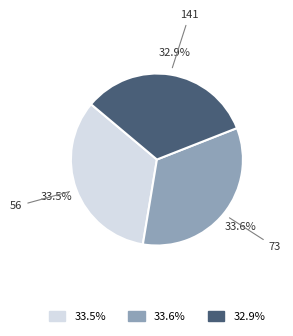

Combined, do 56 and 73 account for over 50%?

Yes